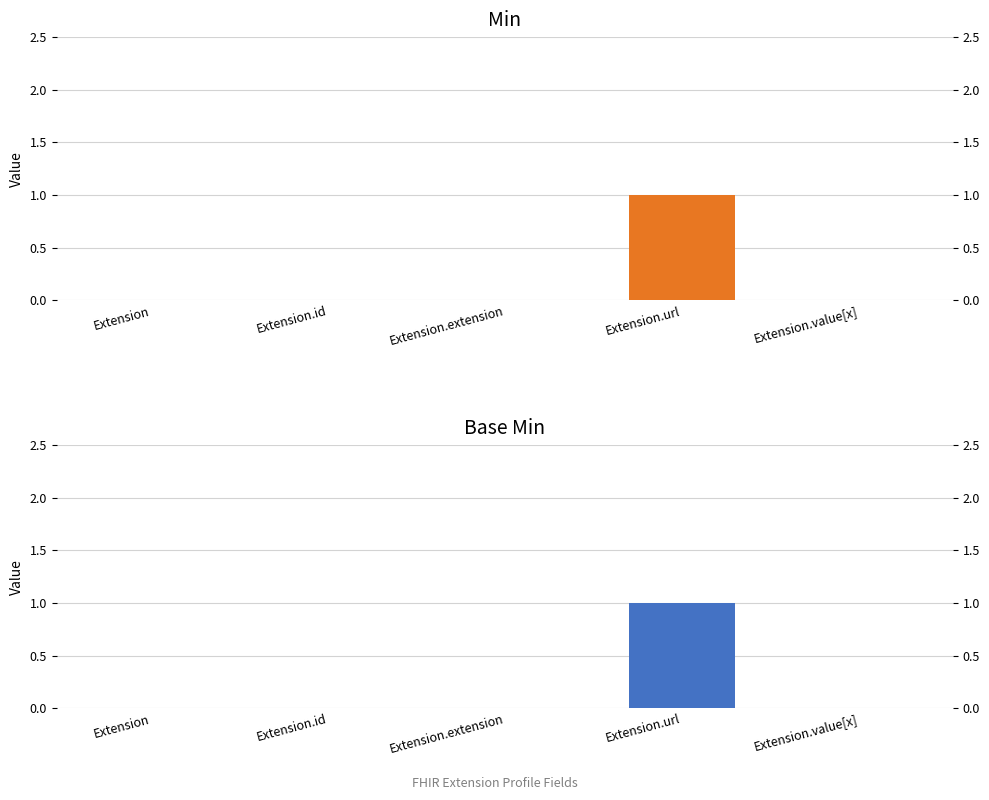

Are the bars grouped side by side (vs. stacked)?

Yes